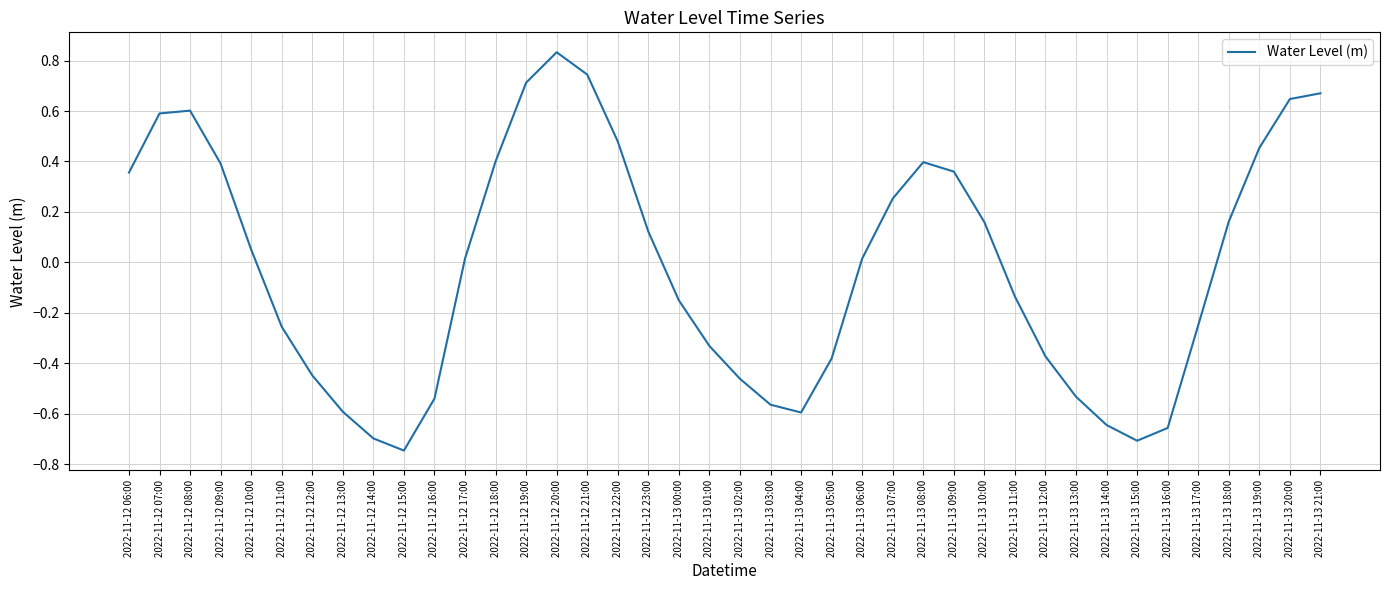

True or false: the data shows -0.7 at 2022-11-12 14:00.

True